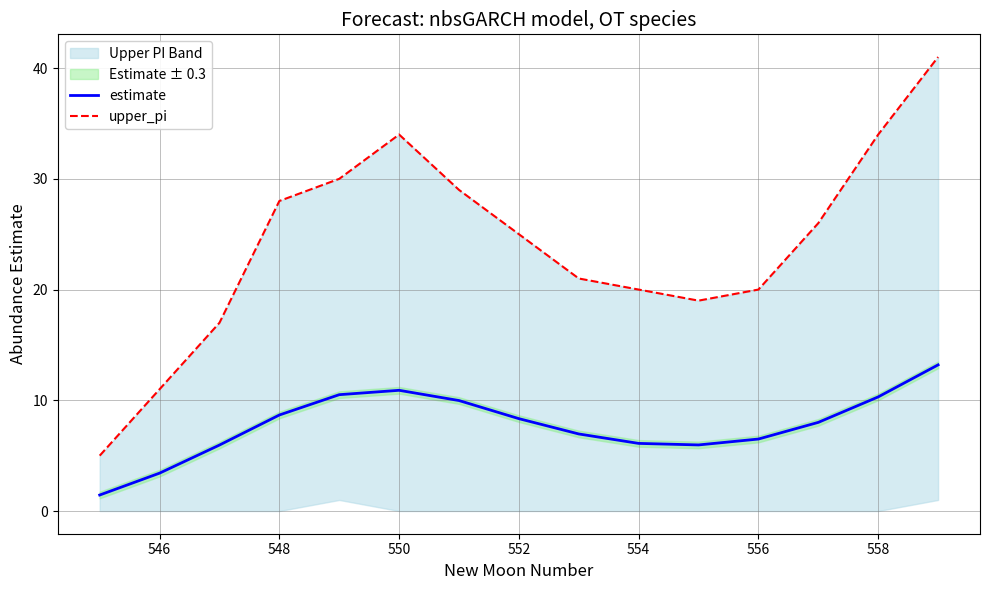

Is it true that estimate equals 12.6 at 548?

False